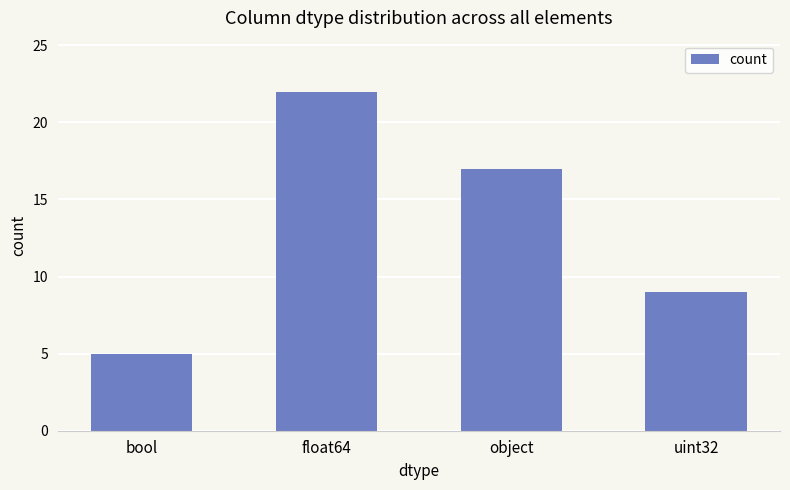

Approximately how many times larger is the value at float64 compared to bool?

4.4